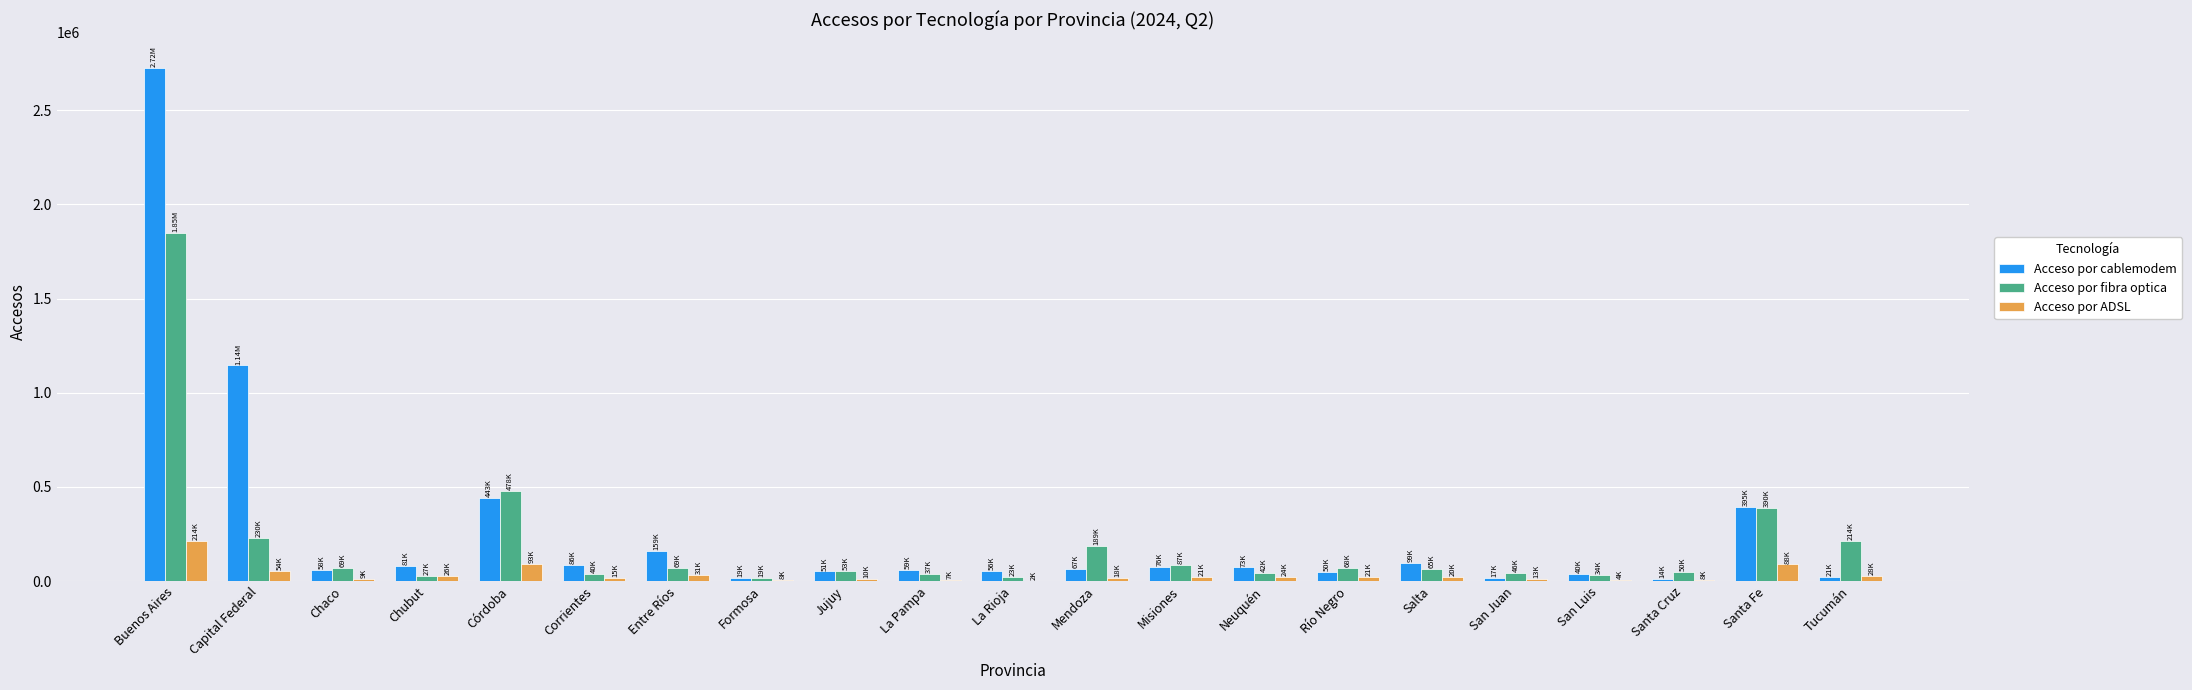

At which category does the chart reach its peak across all series?

Buenos Aires